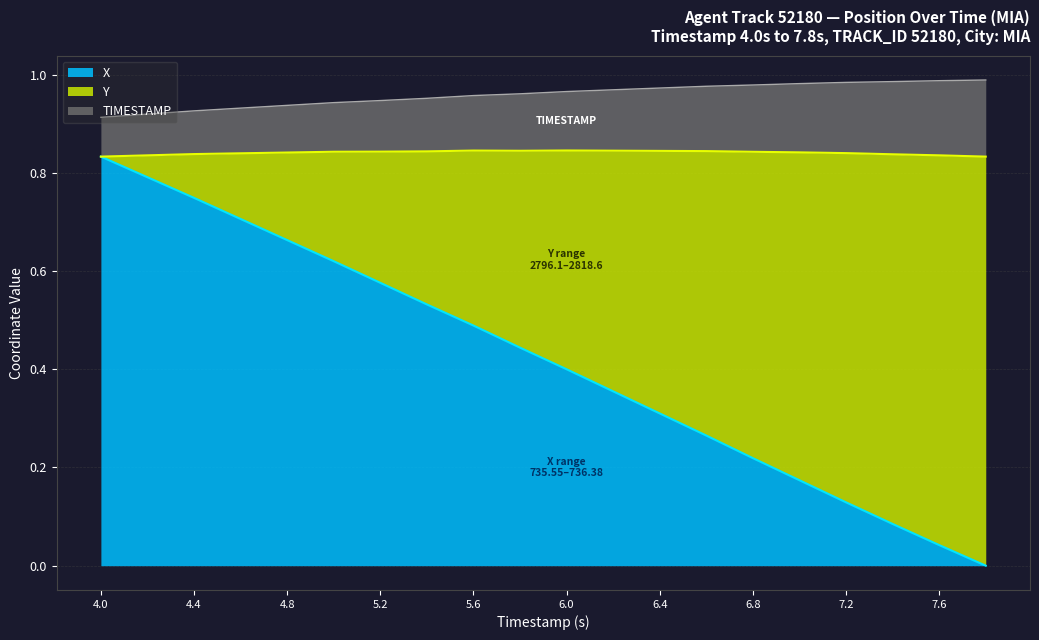

Which series has the largest range (max minus min)?

X